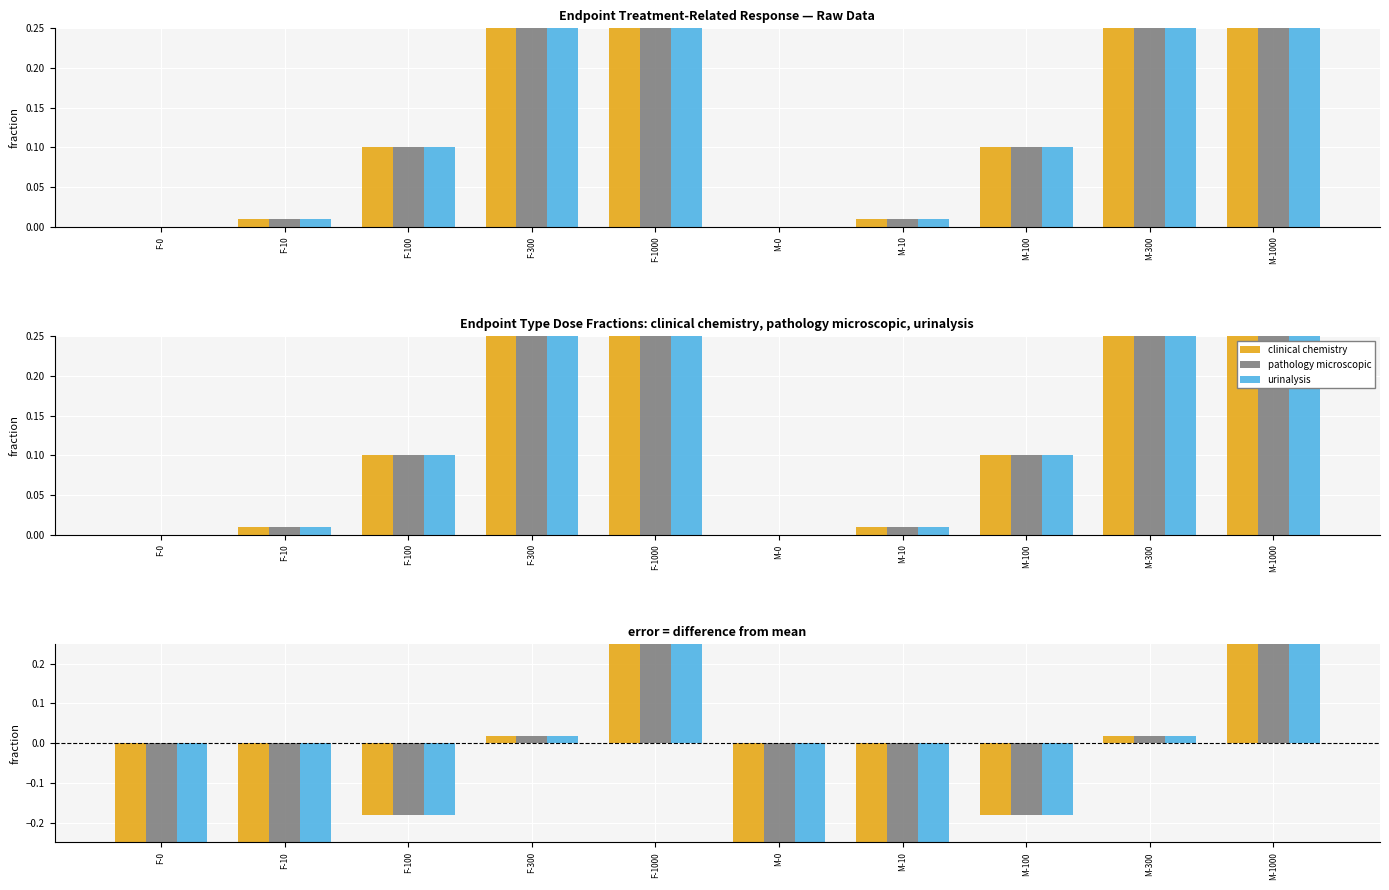

How many bars are there in each group?

3